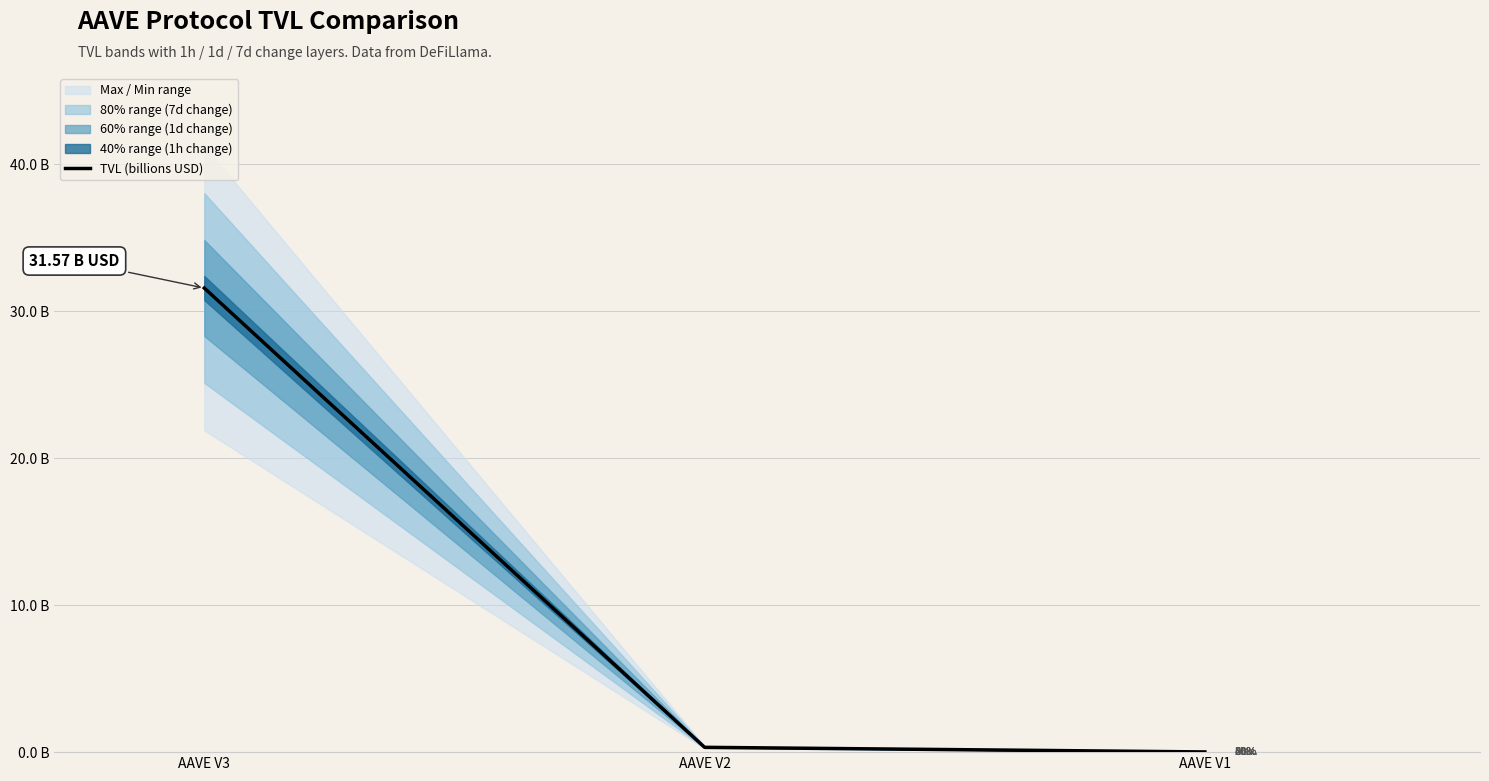

Reading left to right, extract all data points from this chart.

AAVE V3=31.6	AAVE V2=0.3	AAVE V1=0.0